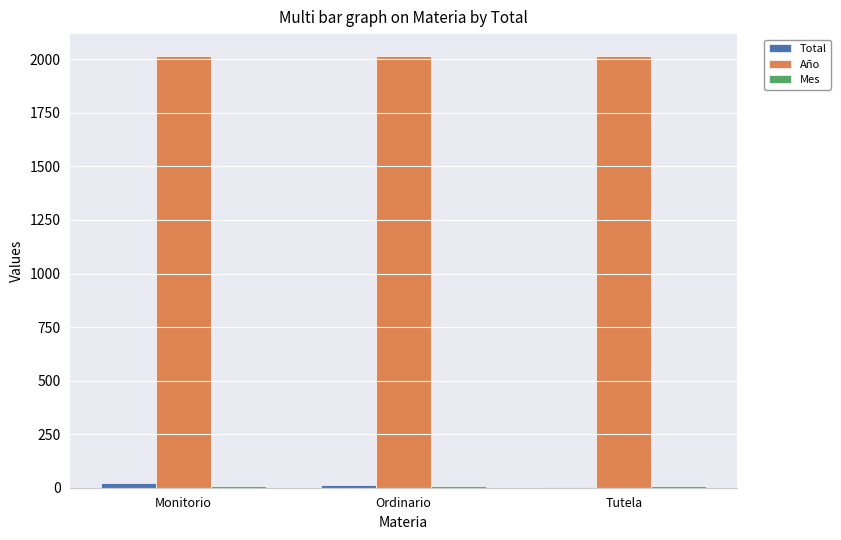

What is the sum of all Año values?

6051